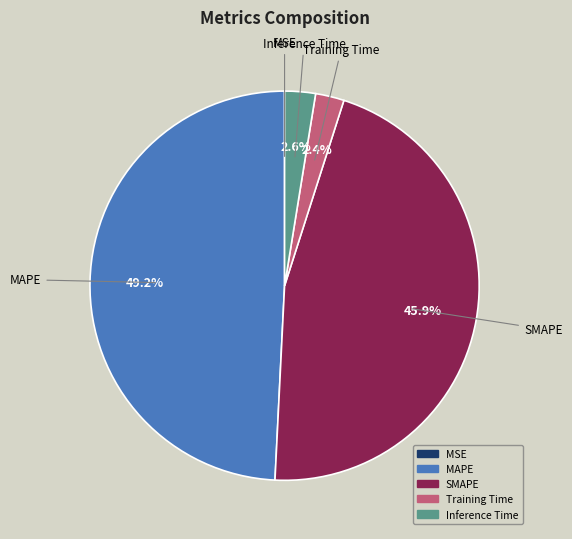

Is there a majority slice in this chart?

No